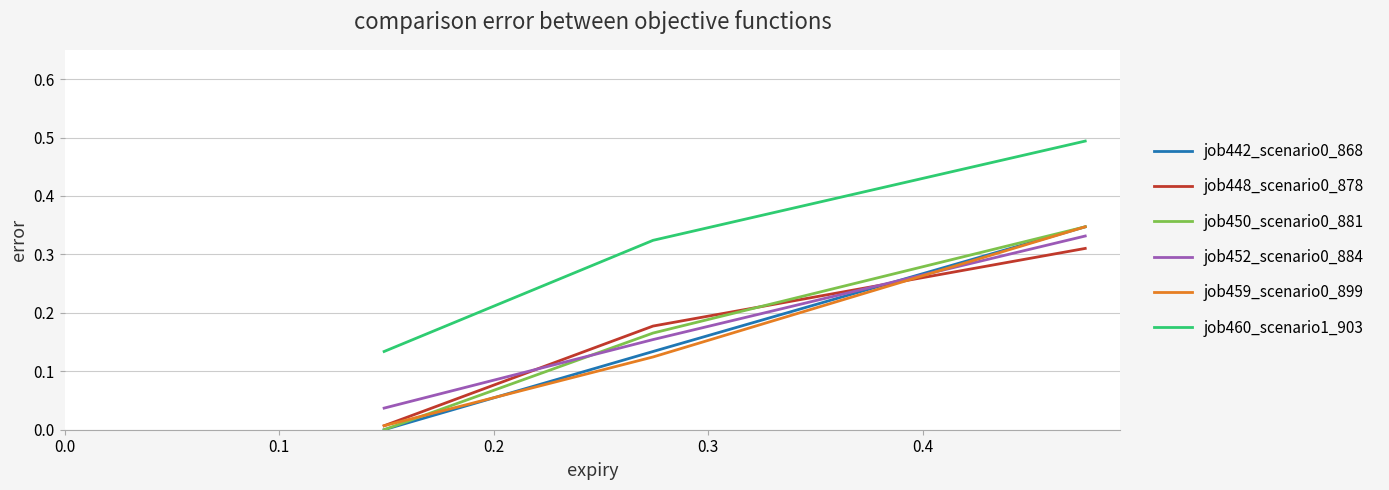

What is the maximum value shown in the chart?

0.5